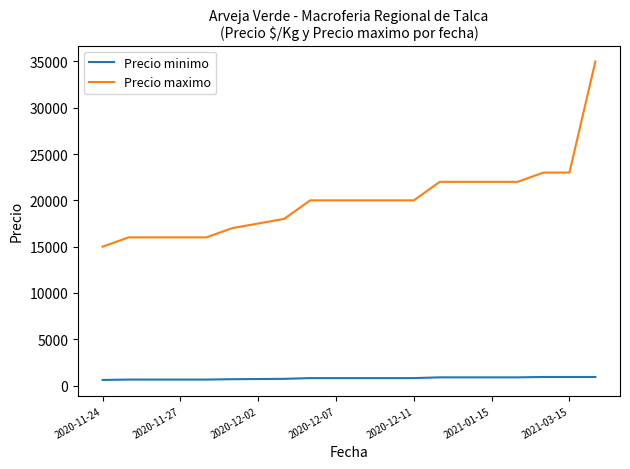

How many lines are shown in the chart?

2